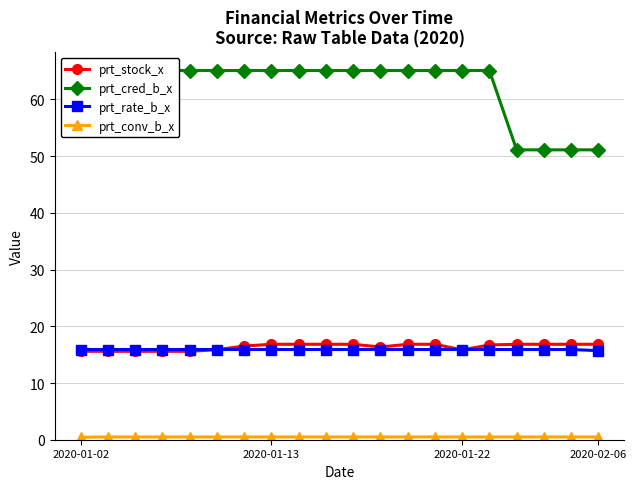

How many prt_rate_b_x values are between 15 and 16?

20